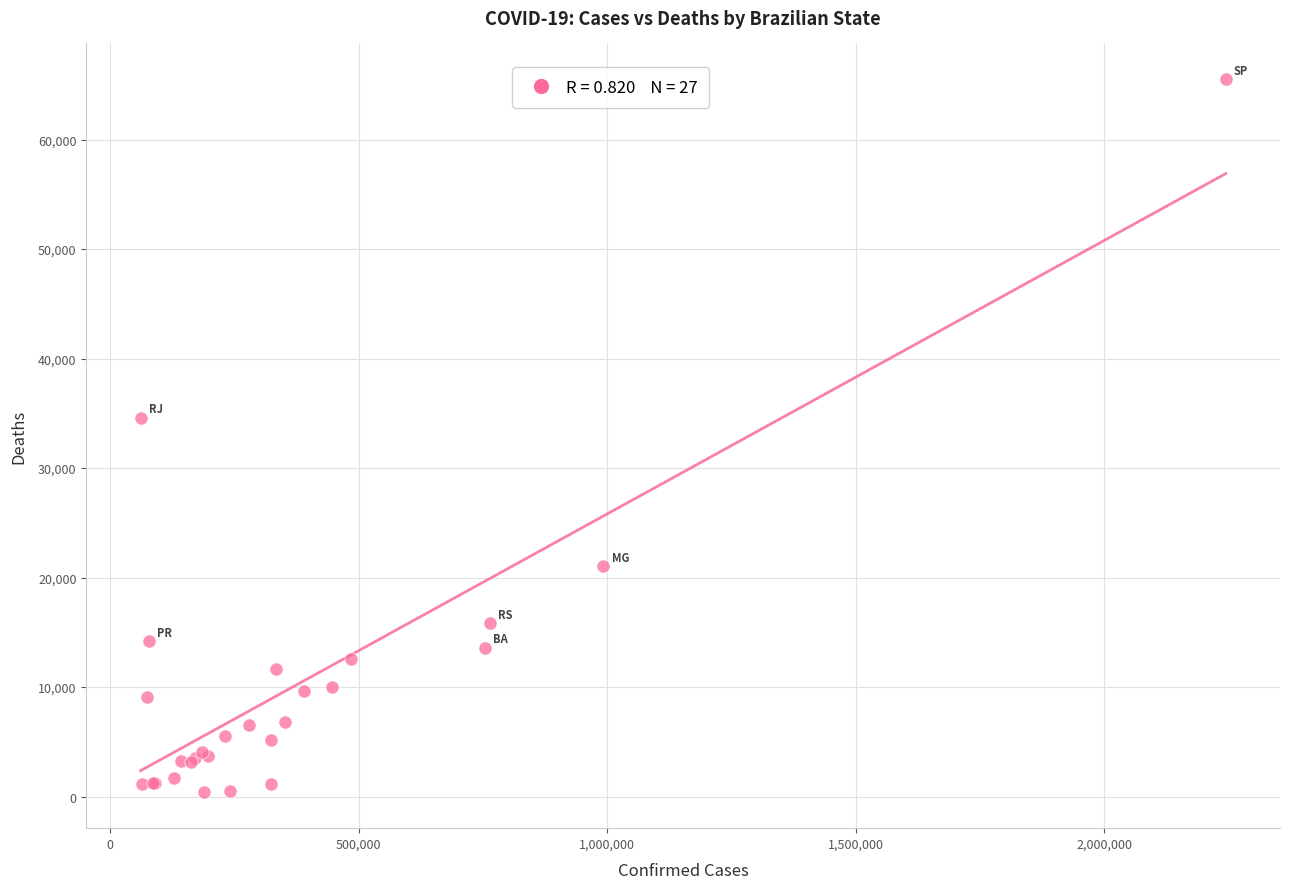

What Y value in the scatter plot is closest to 32945?

34586